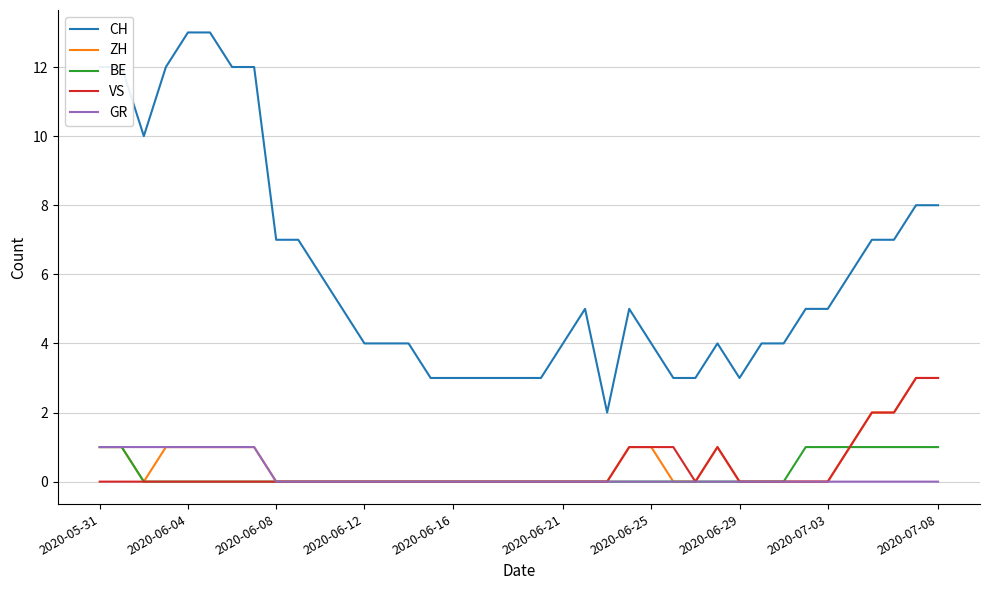

Which series has the largest total across all categories?

CH